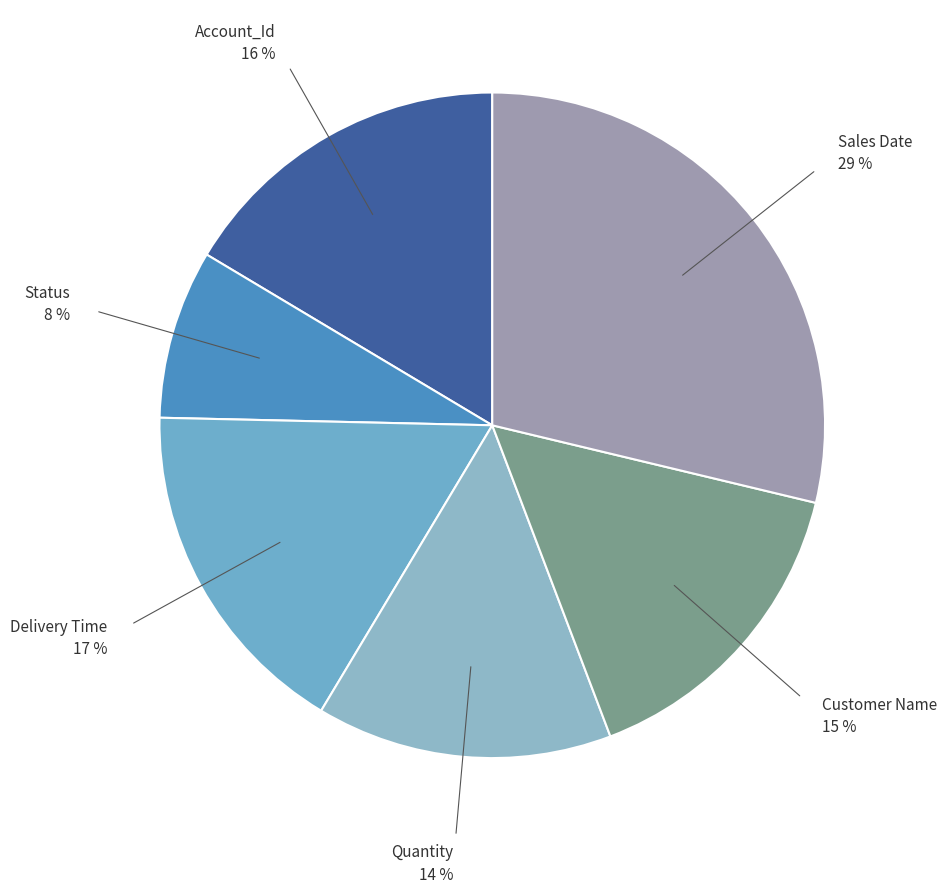

What is the largest slice in the pie chart?

Sales Date